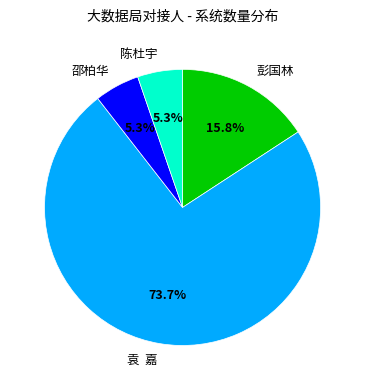

How many segments does this pie chart have?

4